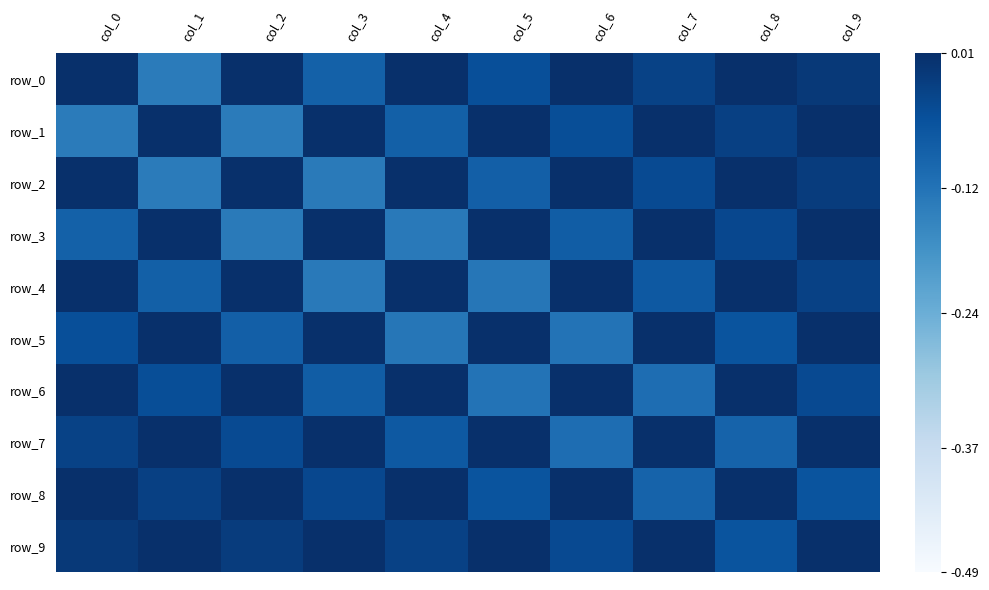

Is it true that row_9 equals 0.4 at col_9?

True